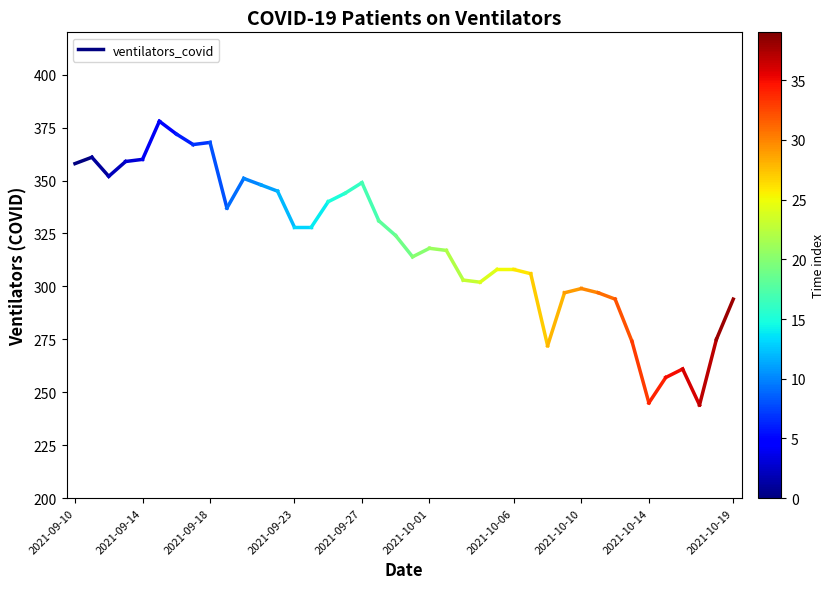

Is this an area chart (filled region under the line)?

No